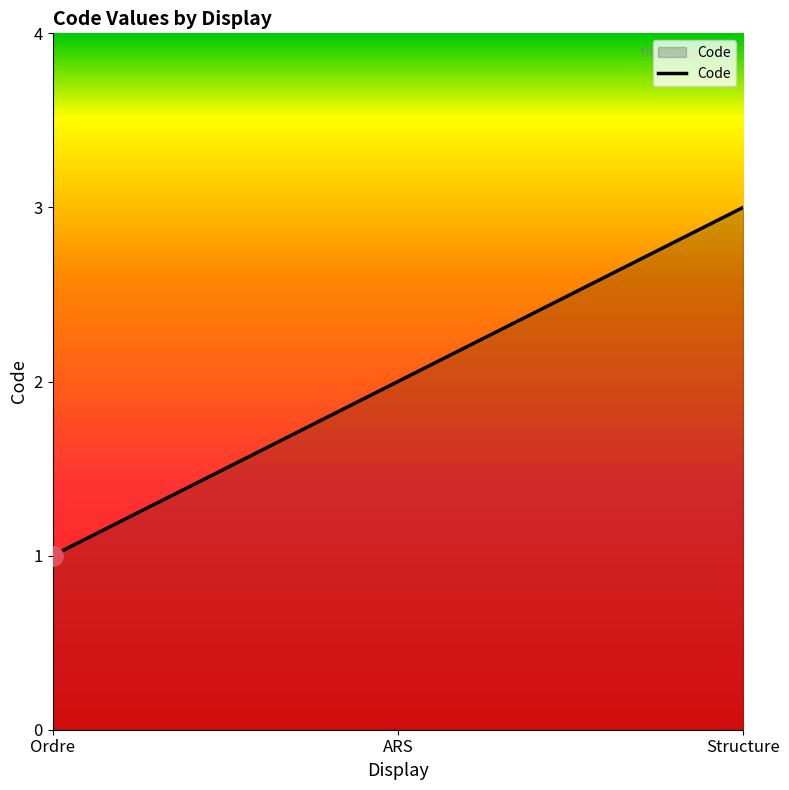

List the labels in order of value, smallest first.

Ordre, ARS, Structure